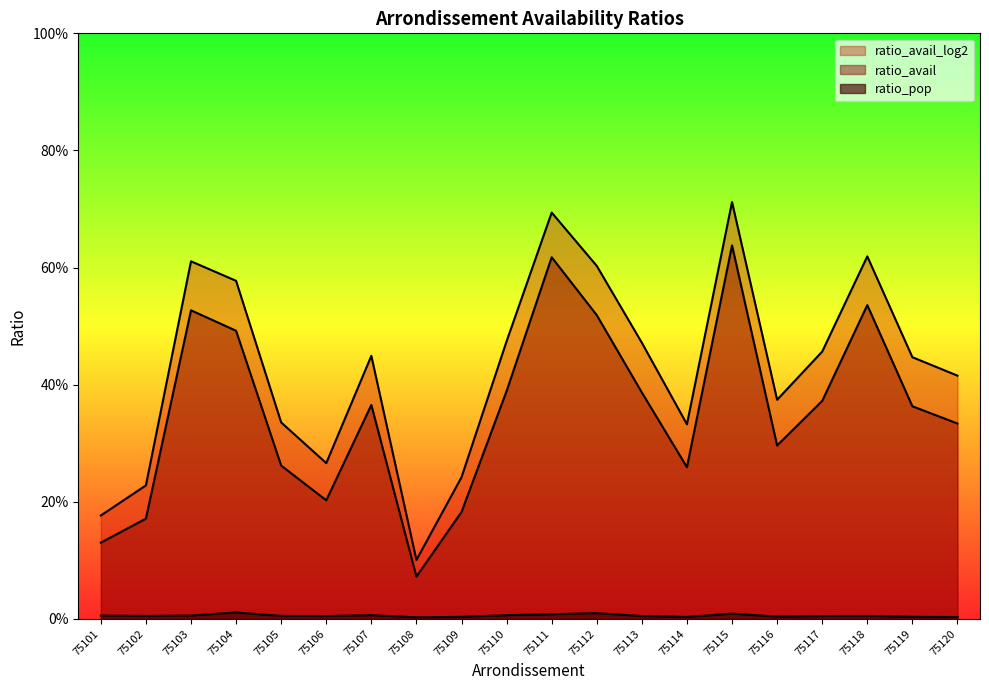

Does the chart have visible grid lines?

No